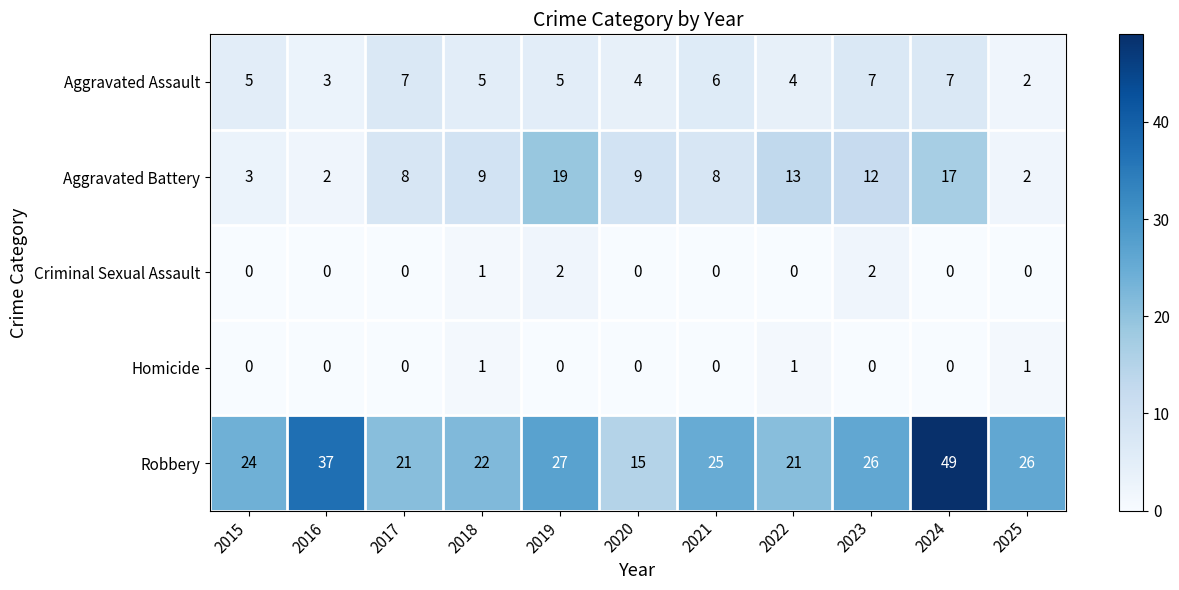

What is the sum of all Robbery values?

293